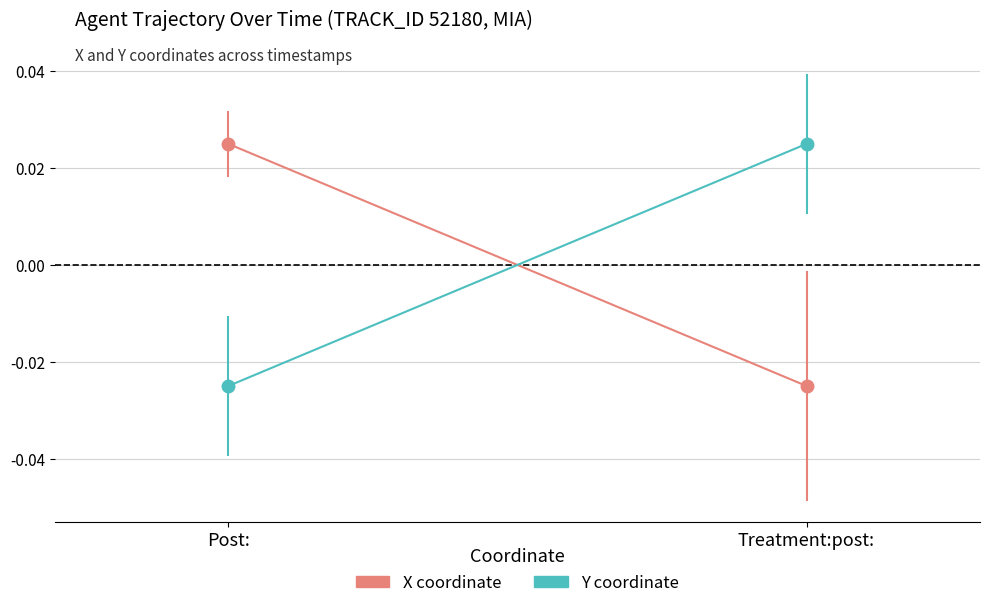

Which series has the largest total across all categories?

Y coordinate